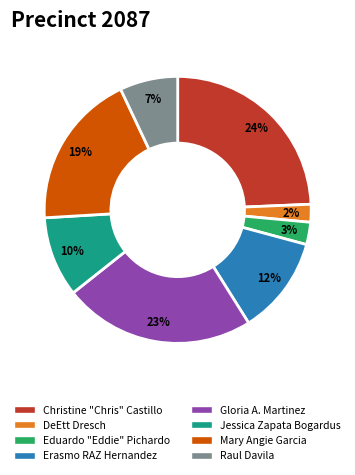

The DeEtt Dresch slice represents 16% of the pie. True or false?

False